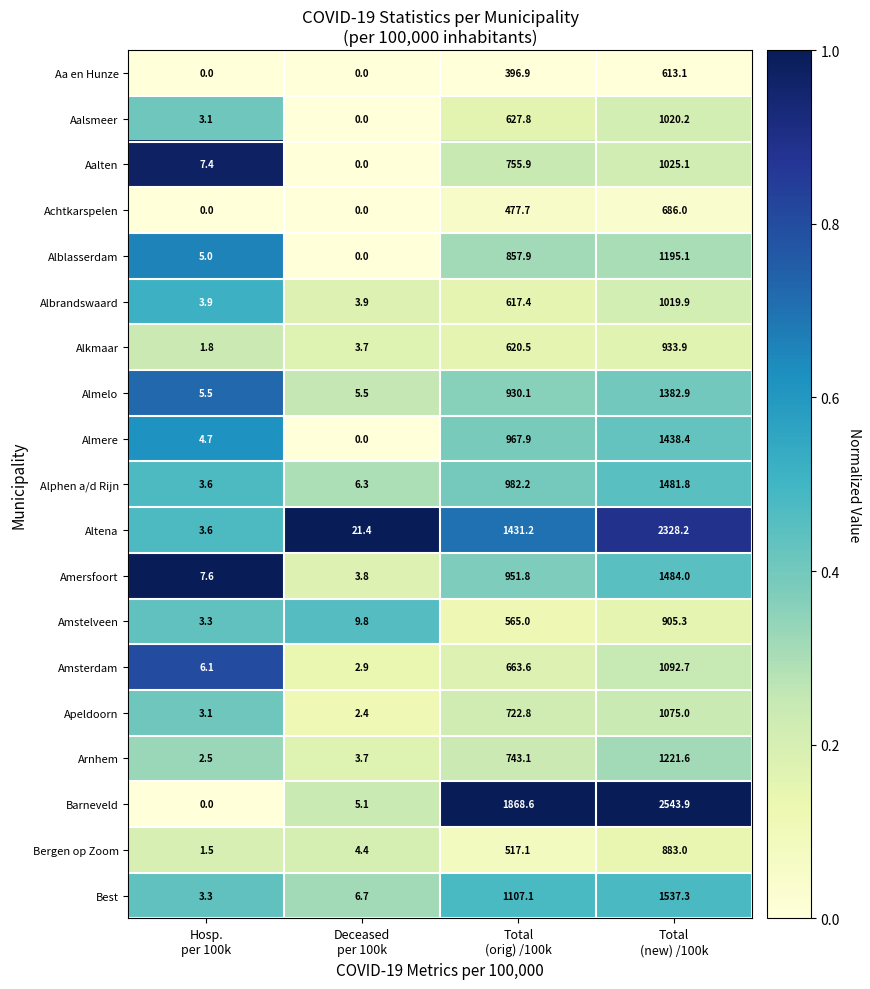

Count the Achtkarspelen values in the range 0 to 686.

4